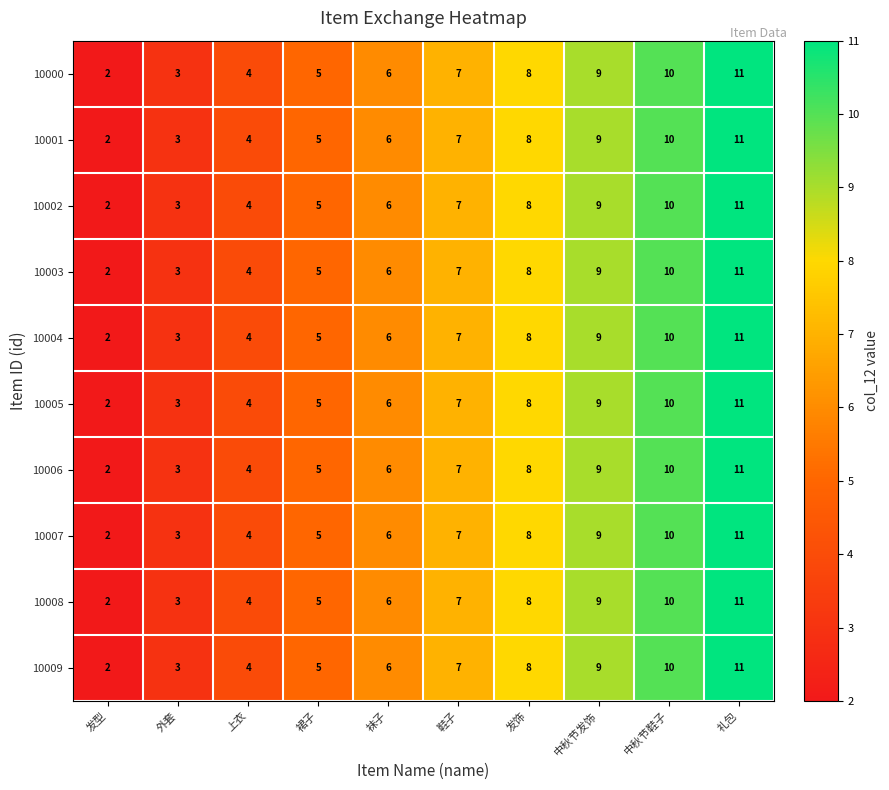

True or false: 10004 has a value of 7 at 鞋子.

True